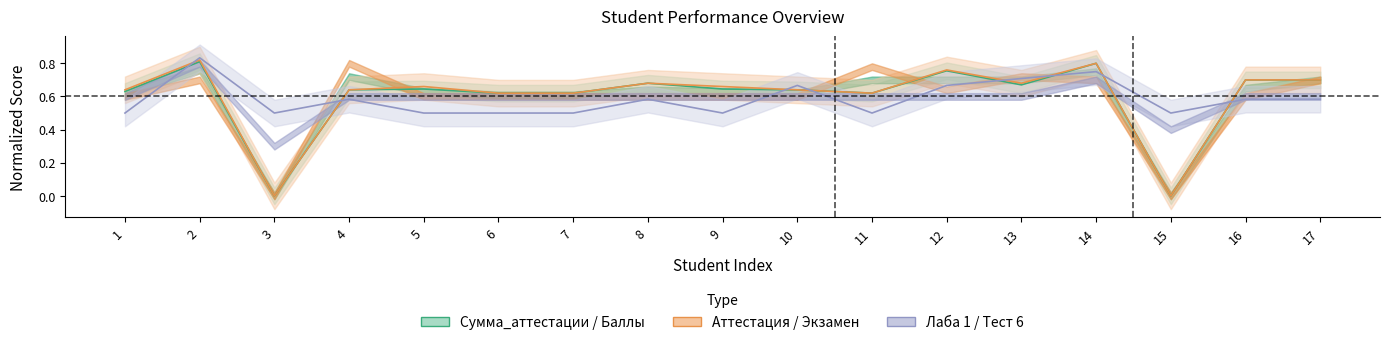

How many data points in Баллы are above 0?

15